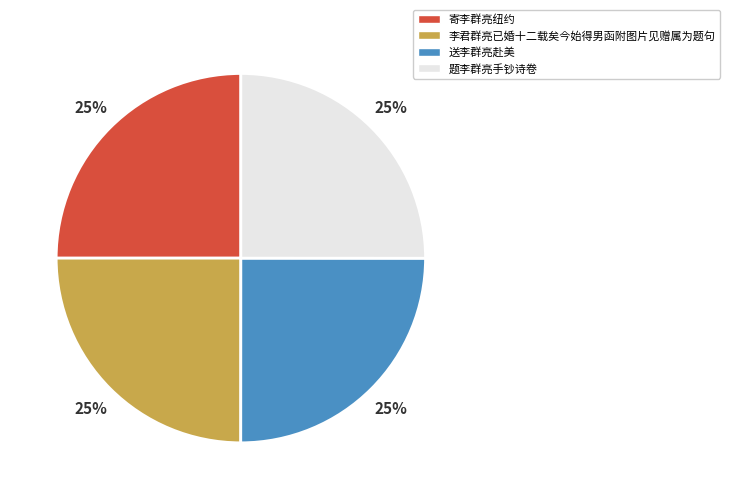

To the nearest percent, what portion does 送李群亮赴美 represent?

25%